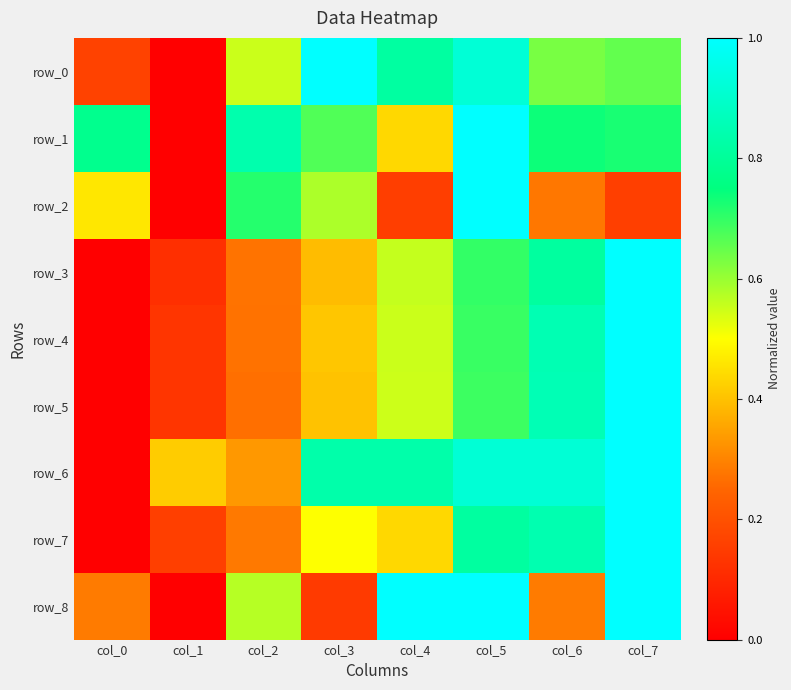

At how many categories does at least one series exceed 0?

8